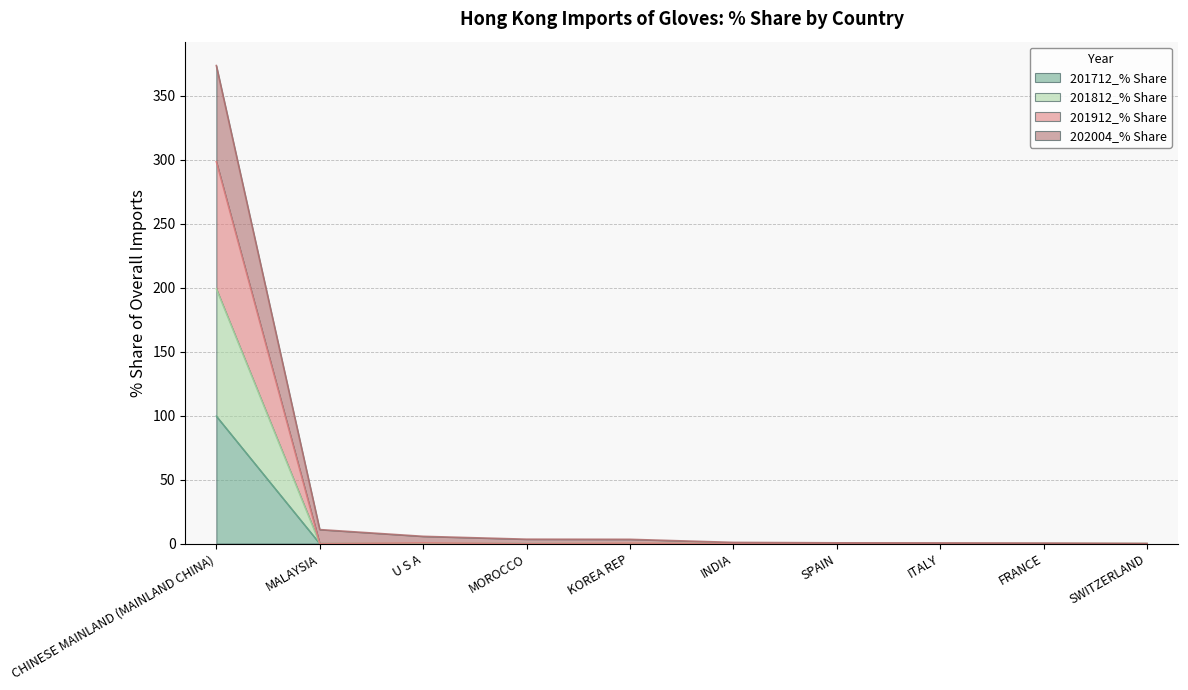

What is the total value across all series at SPAIN?

0.6